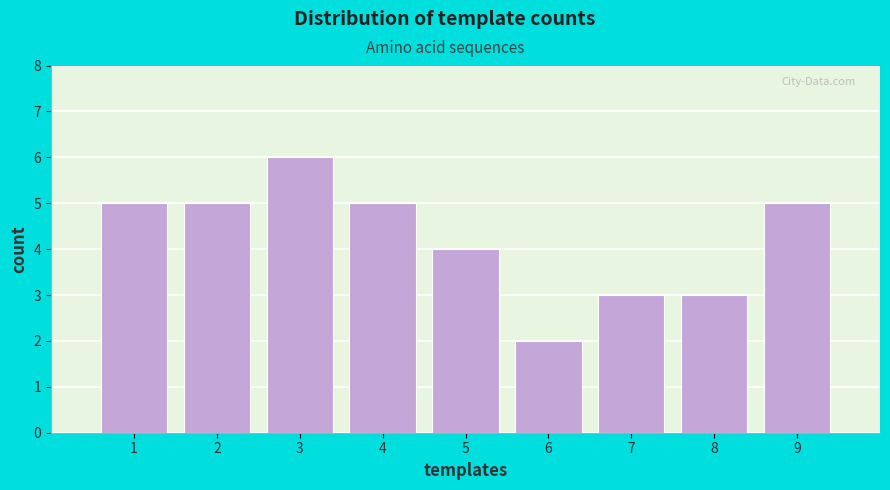

How tall is the bar that spans 2.5 to 3.5 on the x-axis? The values are not printed on the chart, so give them approximately, as read against the axis.

6